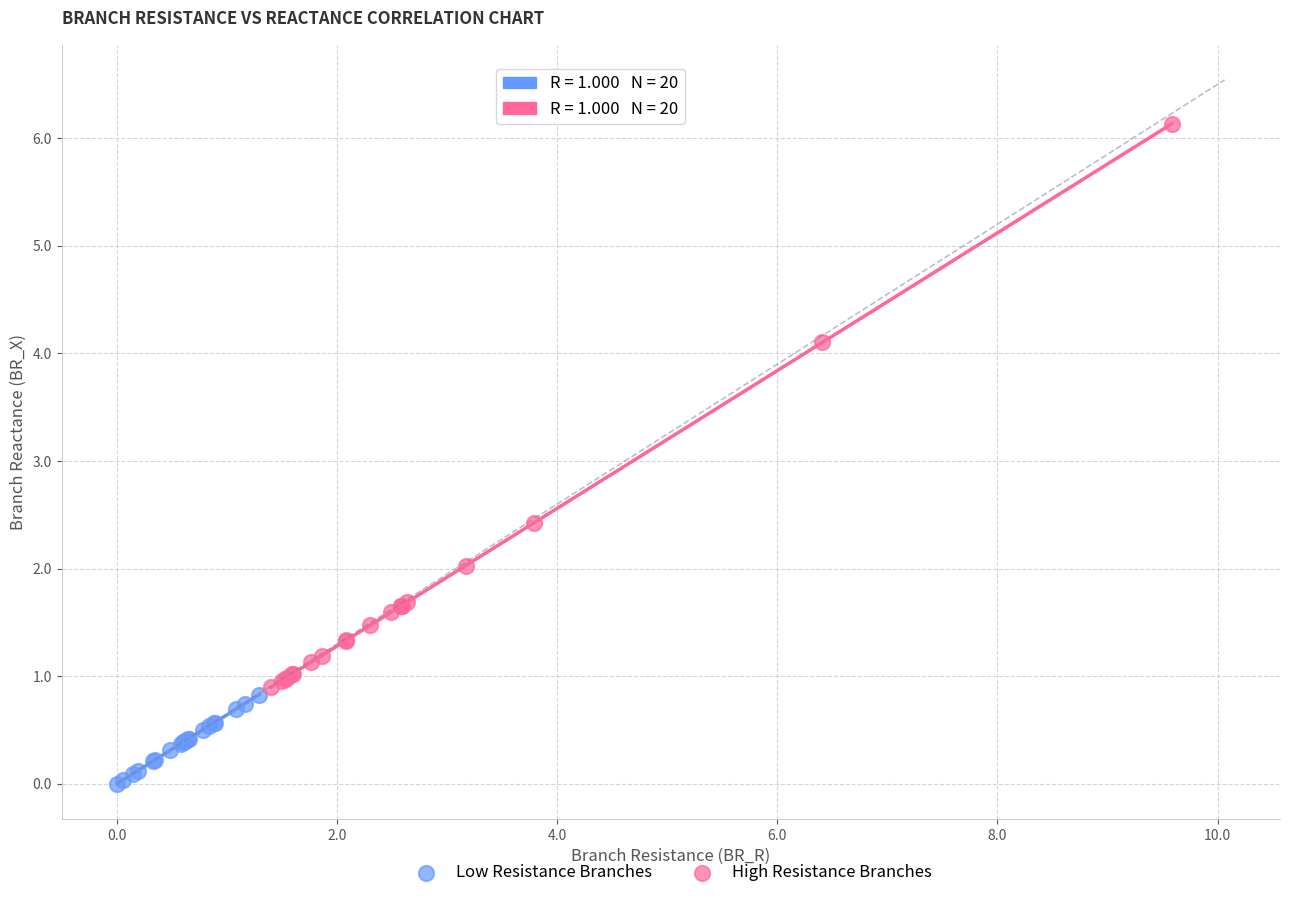

Which series contains the lowest Y value?

Low Resistance Branches